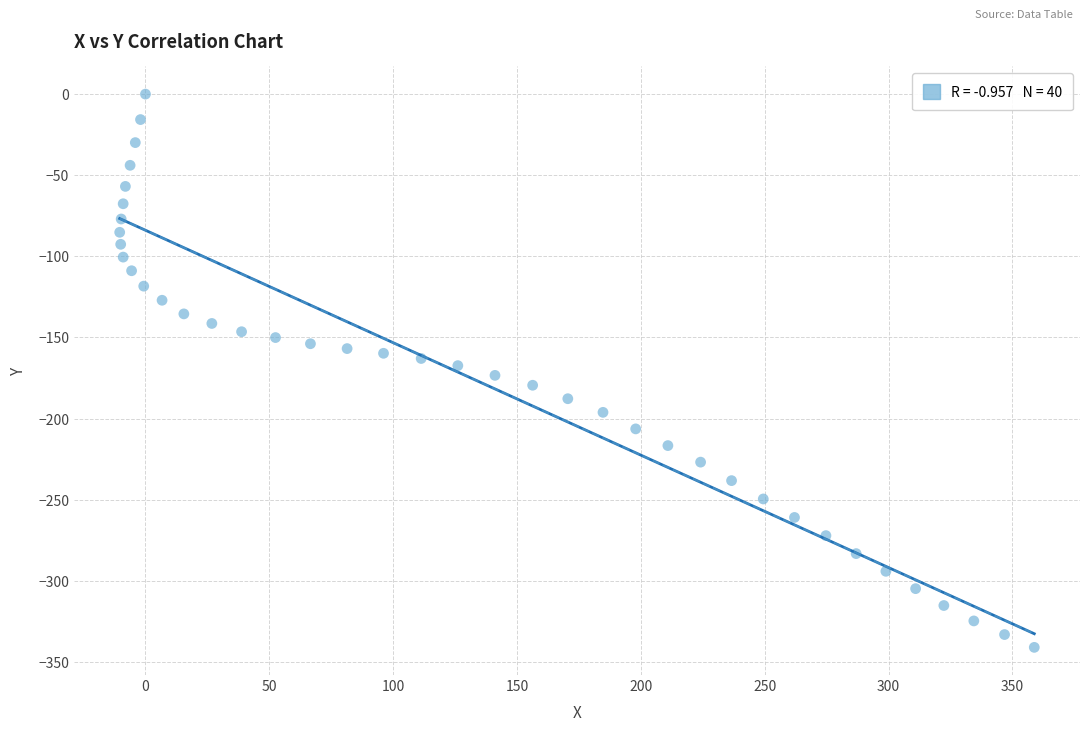

What is the range of Y values (max minus min)?

341.1